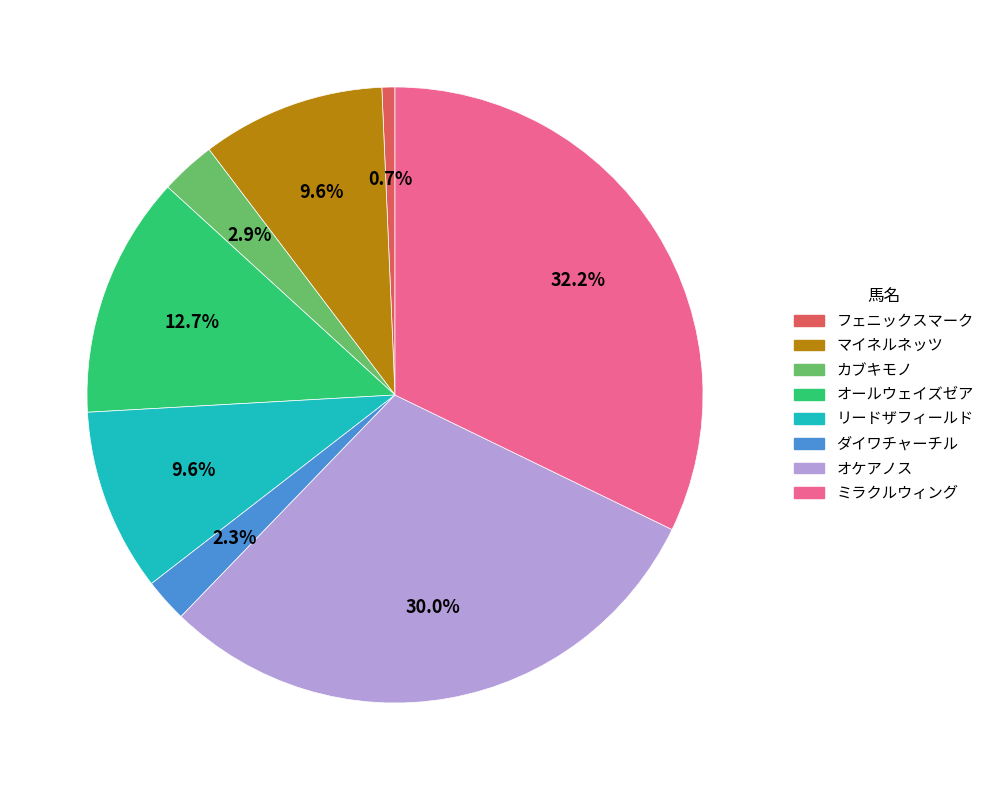

To the nearest percent, what is the difference between the largest and smallest slice percentages?

32%